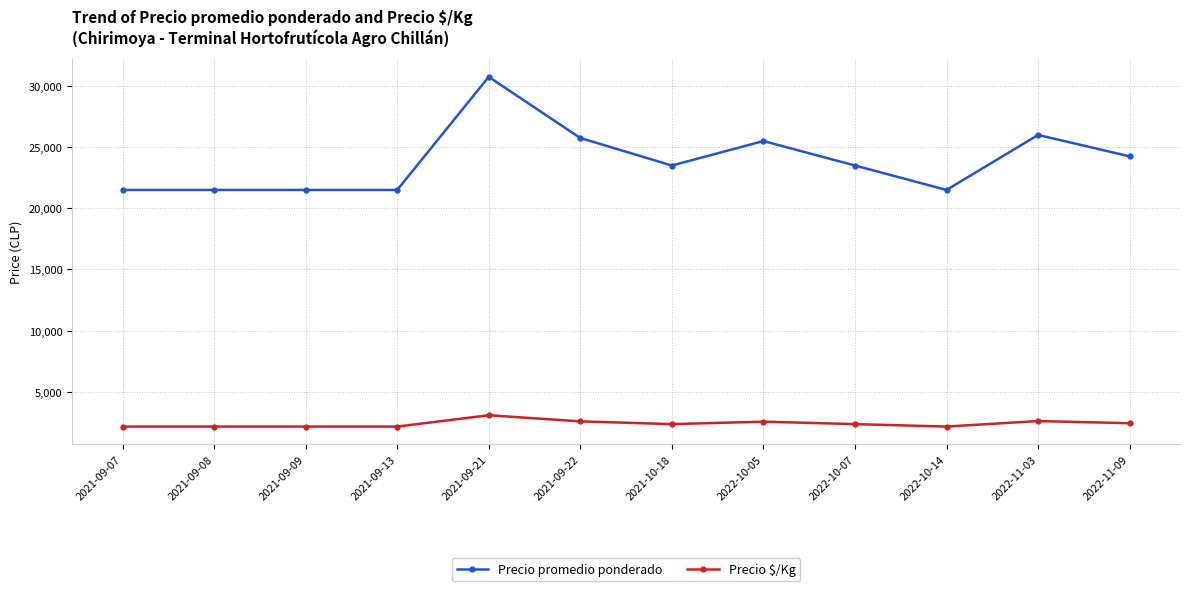

How many data points does each series have?

12